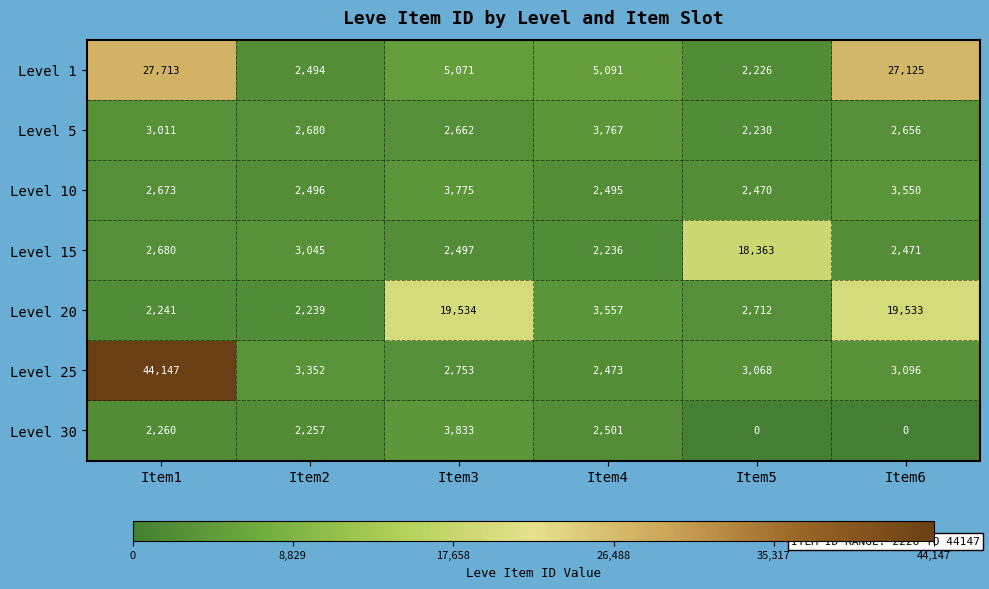

What is the total value across all series at Item6?

58431